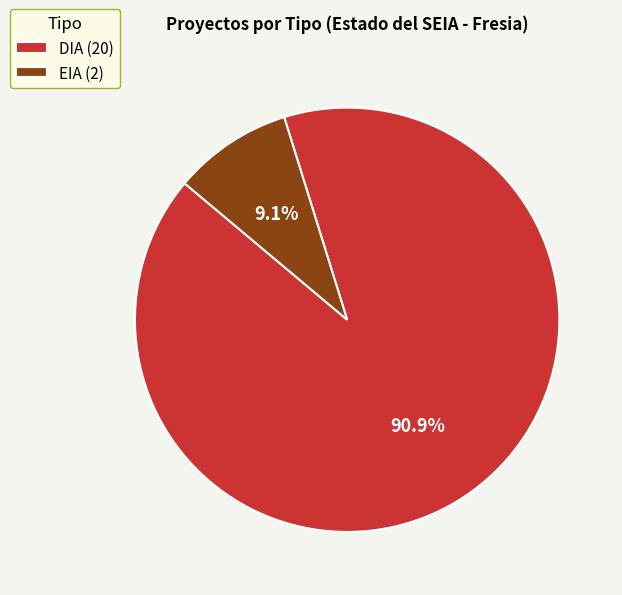

Is it true that DIA is 84% of the pie?

False